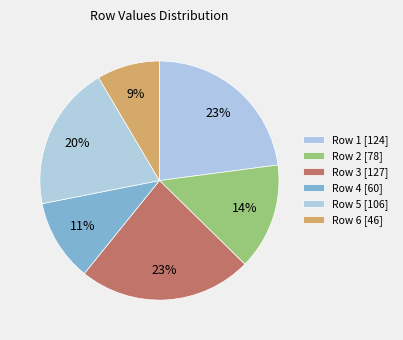

To the nearest percent, what is the average slice percentage?

17%